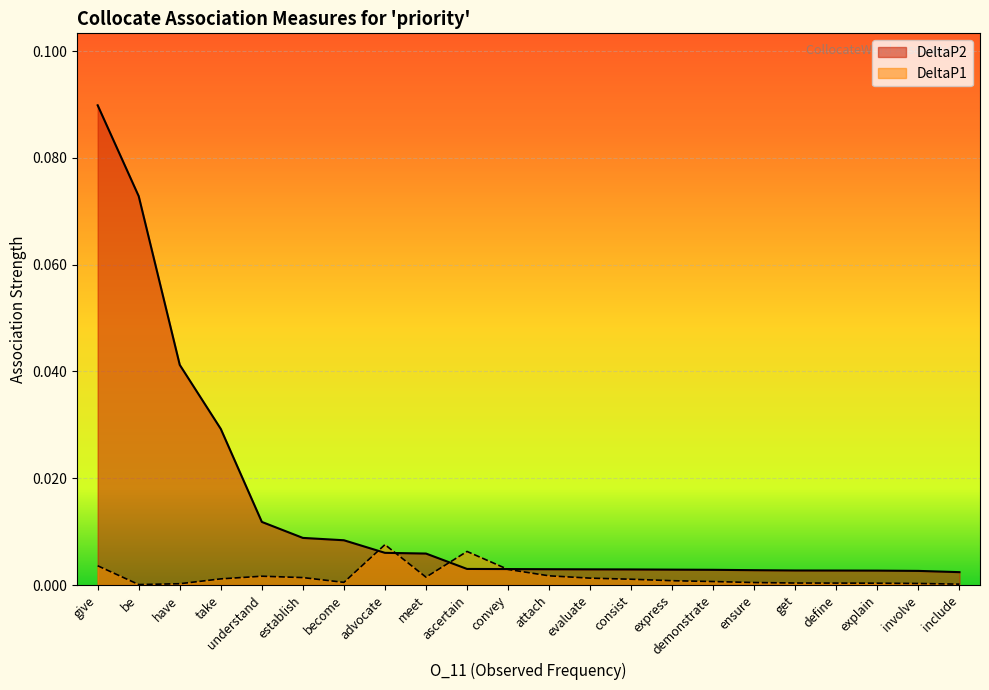

Rank the series by their maximum value, from lowest to highest.

DeltaP1, DeltaP2